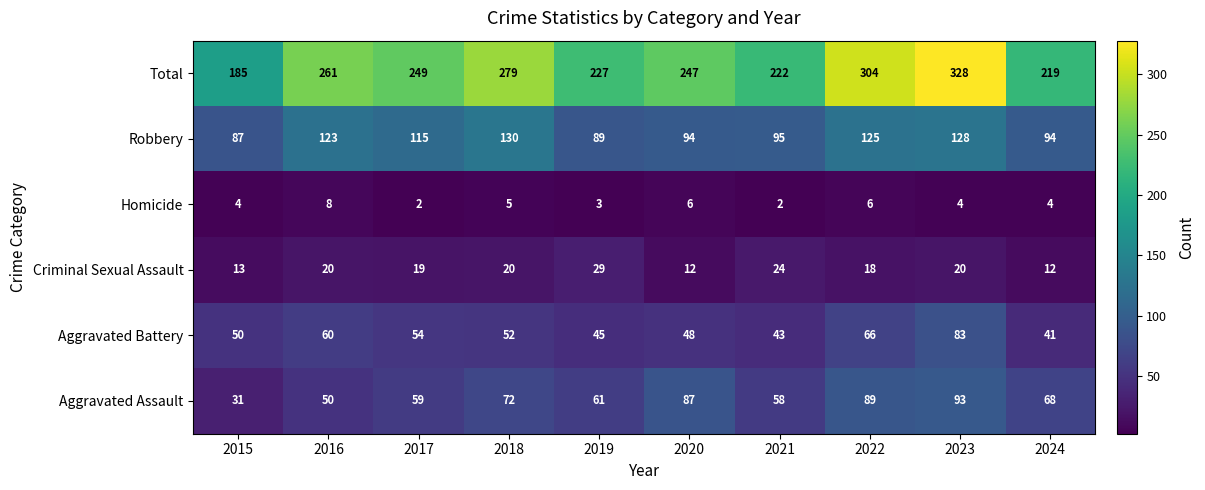

What is the difference between the maximum and minimum values in the Total series?

143